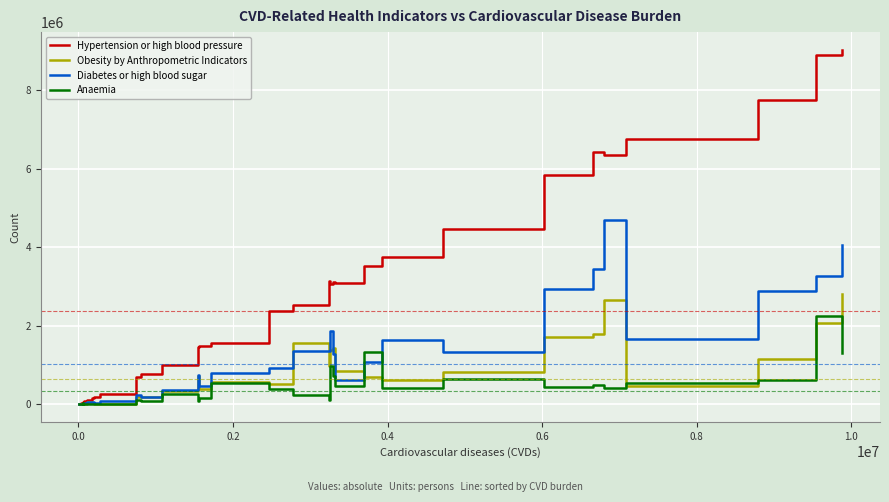

What is the greatest value displayed?

9027221